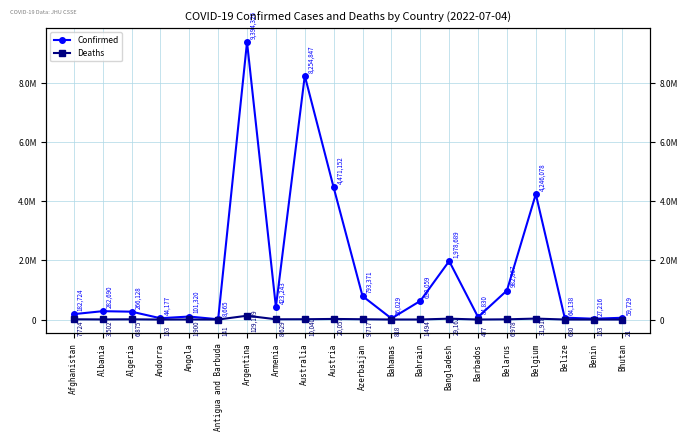

Where is Confirmed nearest to the value 4701495?

Austria